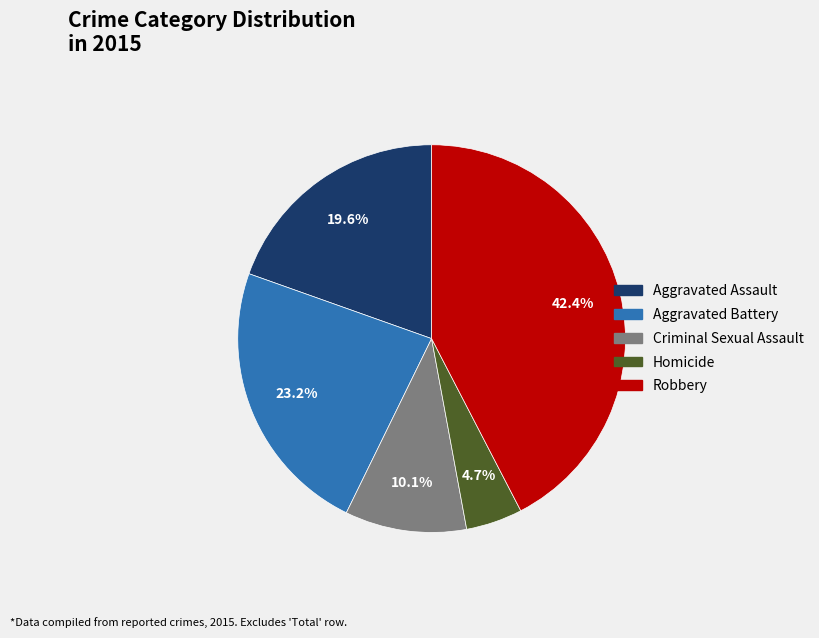

How much of the chart is everything except Aggravated Assault?

80.4%